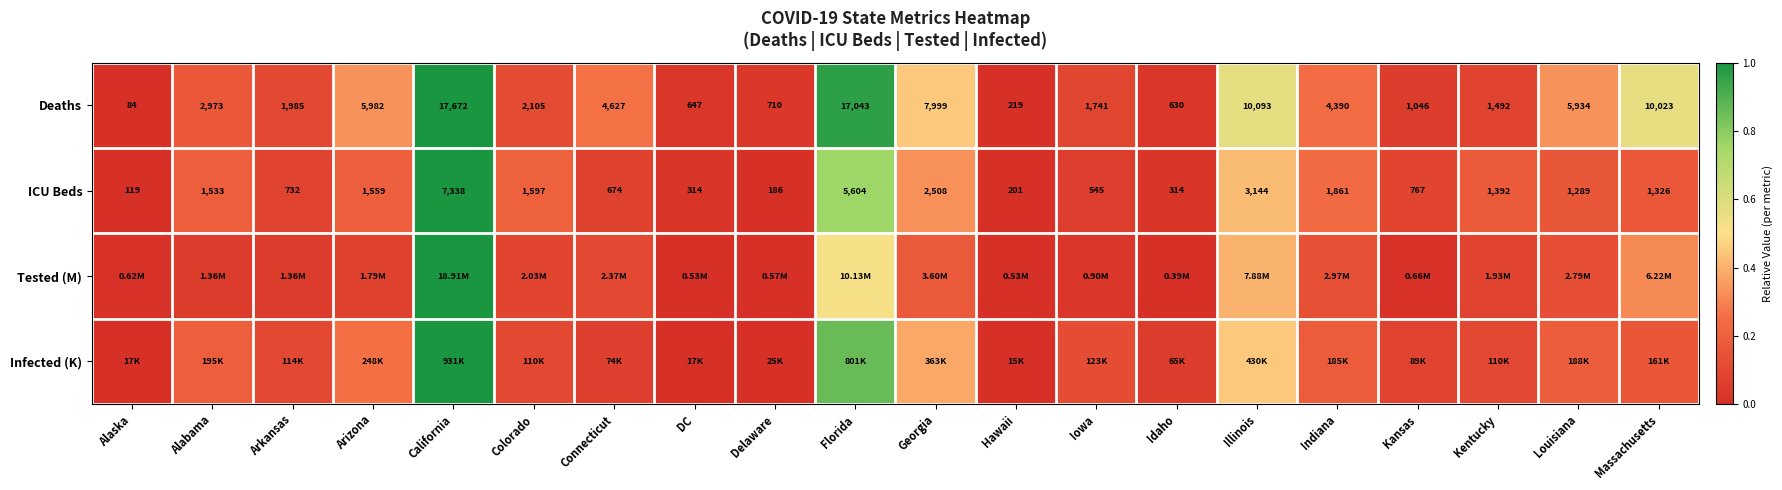

At which label is Deaths closest to 8878?

Georgia